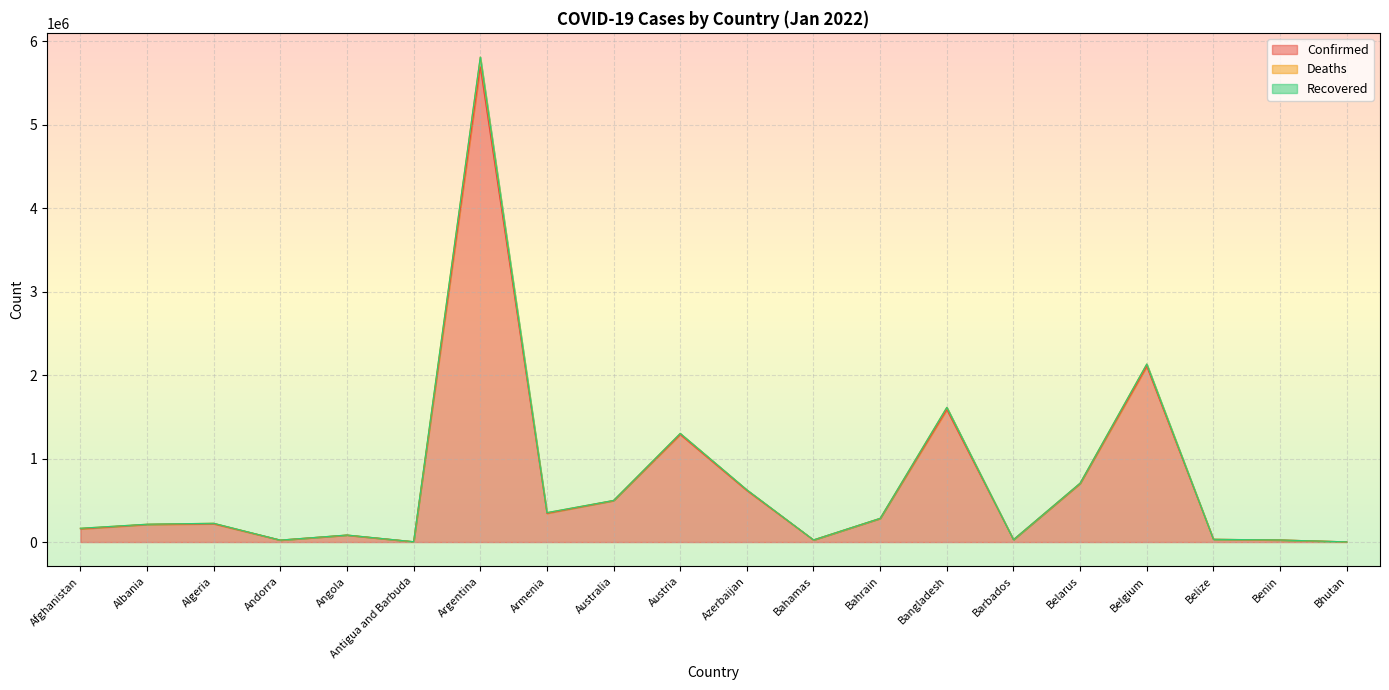

How many data points in Deaths are less than 225450?

10